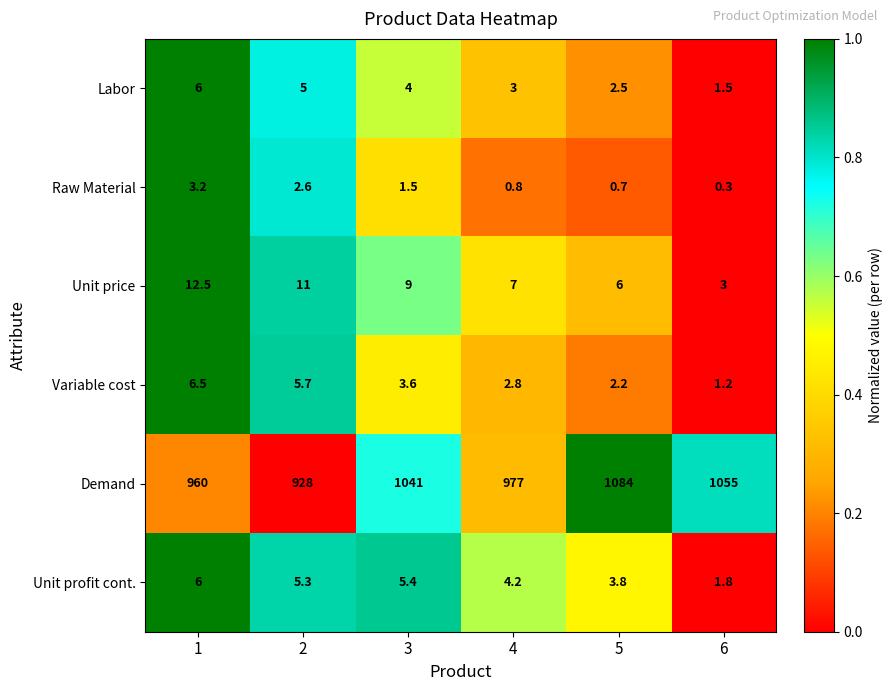

Rank the series at 3 from lowest to highest value.

Raw Material, Variable cost, Labor, Unit profit cont., Unit price, Demand